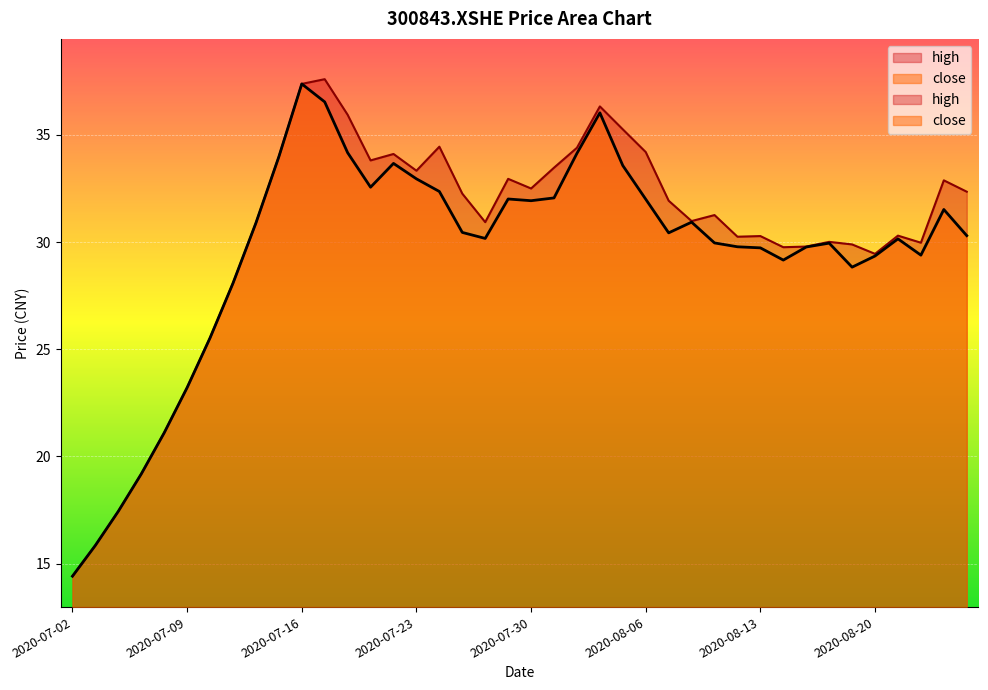

Which category has the lowest value across all series?

2020-07-02